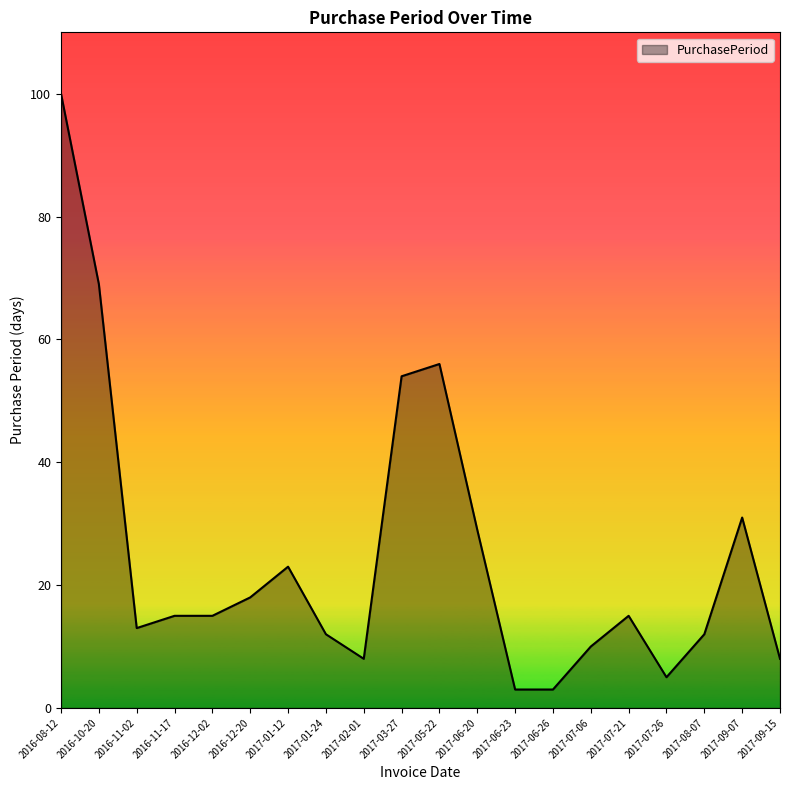

Count the number of categories in the chart.

20